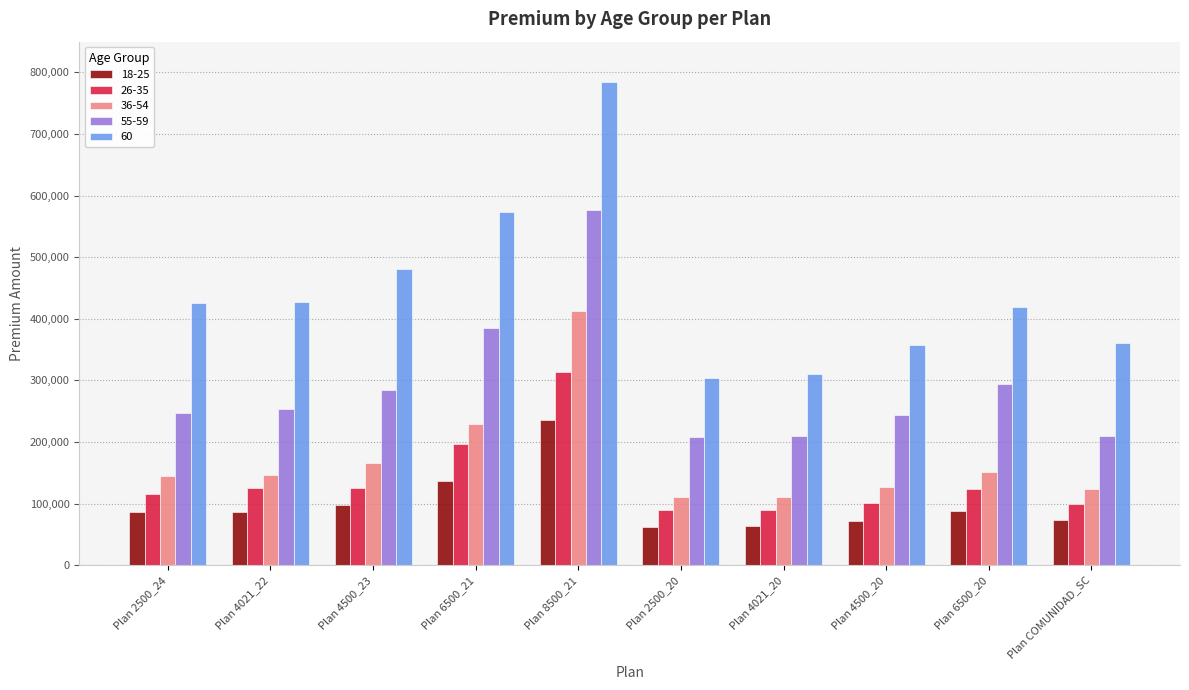

What value does the 26-35 series have at Plan 4500_23, to the nearest 50?

125200